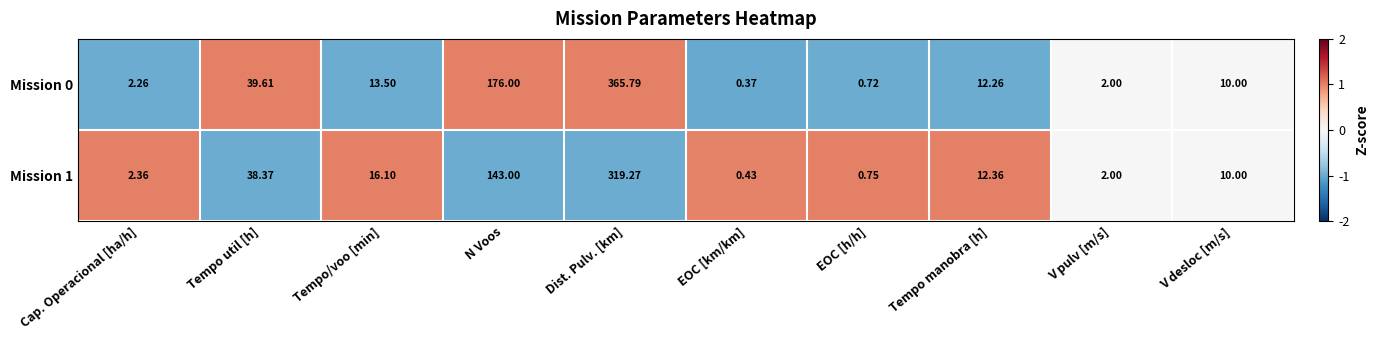

At which label is Mission 0 closest to 183?

N Voos